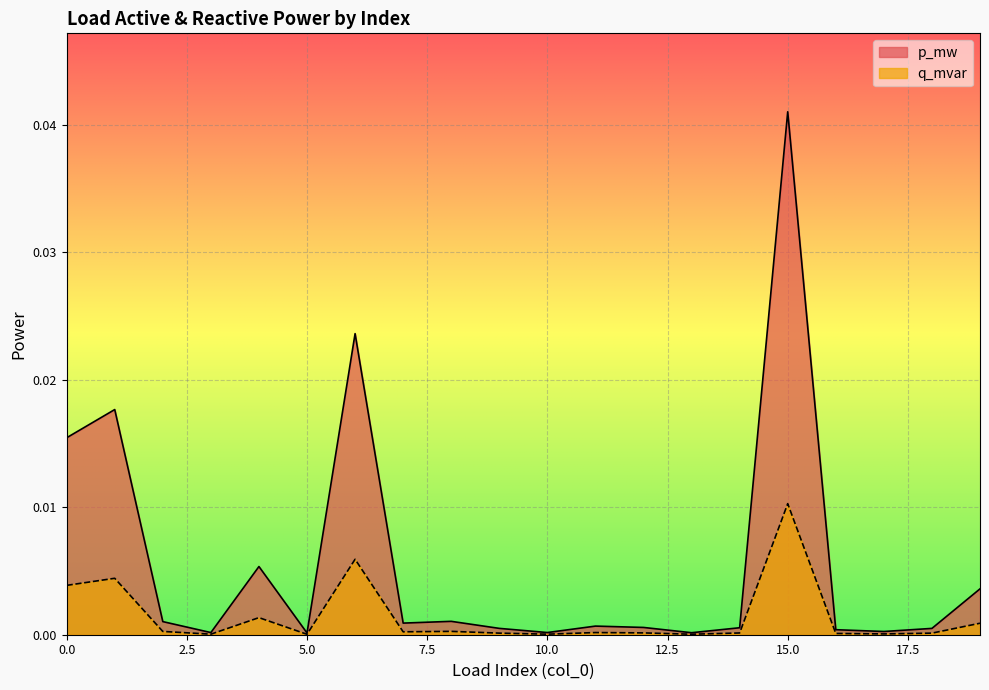

Which label corresponds to the largest value in the chart?

15.0